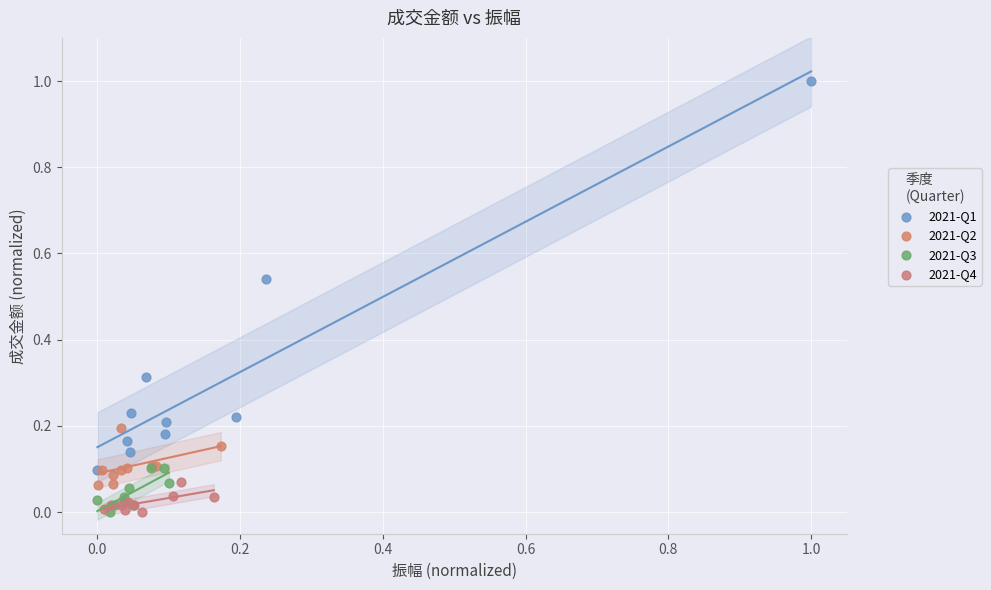

Which series contains the highest Y value?

2021-Q1